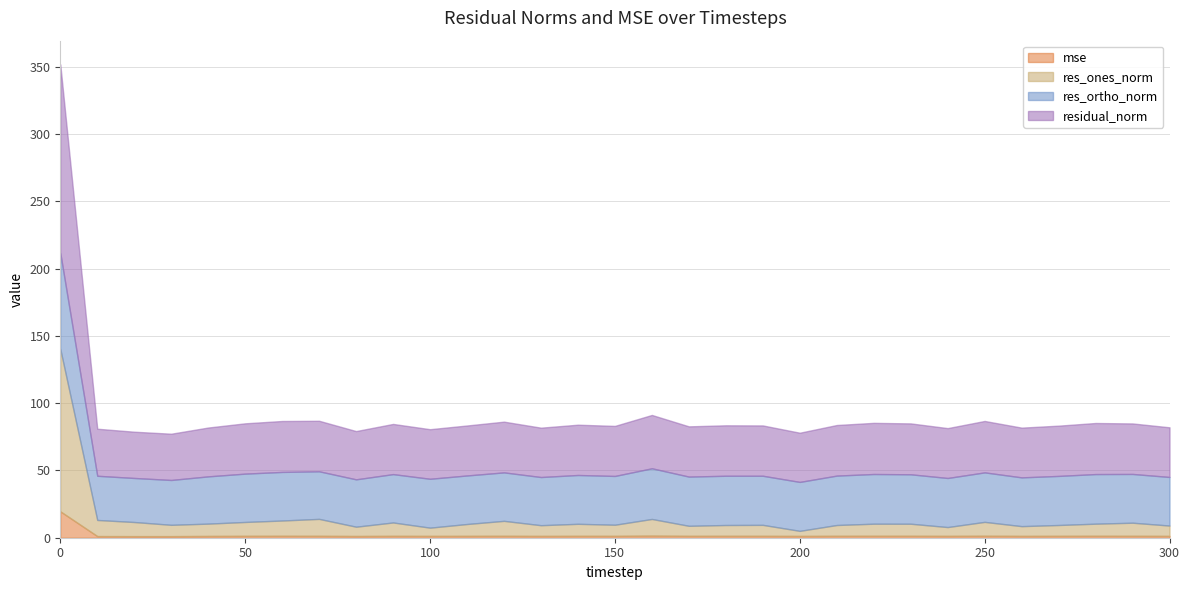

In res_ortho_norm, how many points are lower than both neighbors (excluding endpoints)?

8